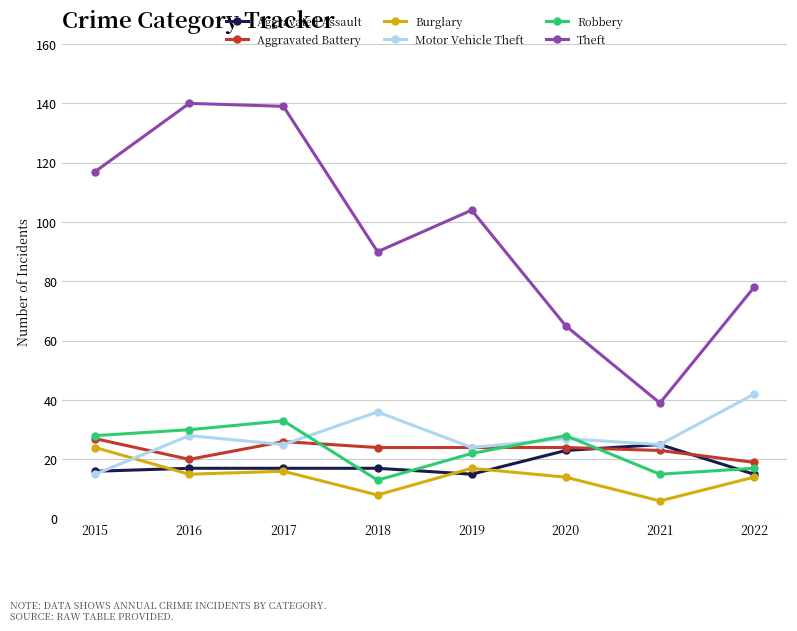

What is the total value across all series at 2019?

206